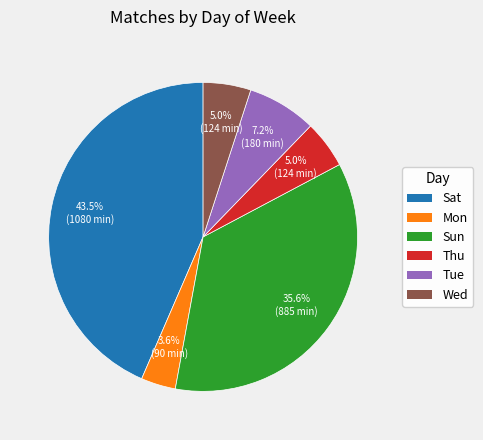

Does any single category account for the majority?

No